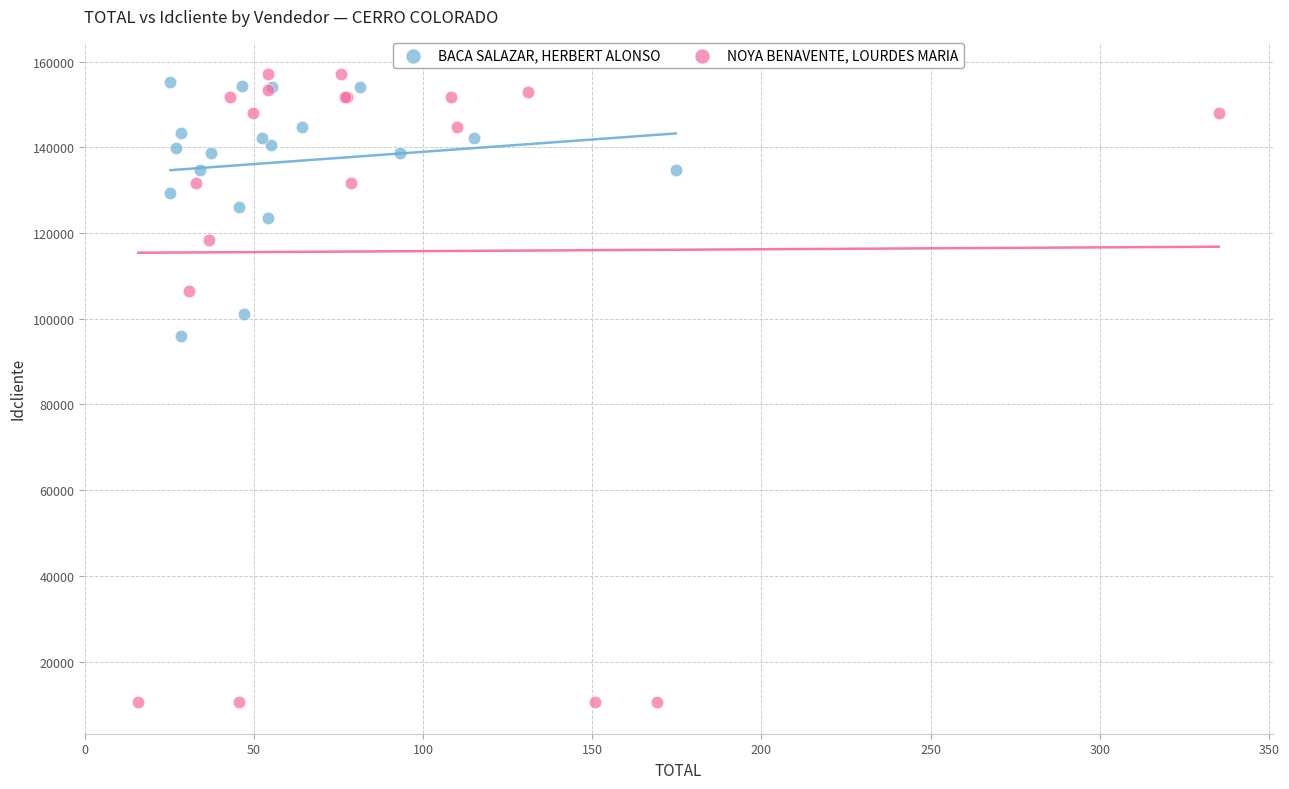

Which series has the widest spread of Y values?

NOYA BENAVENTE, LOURDES MARIA